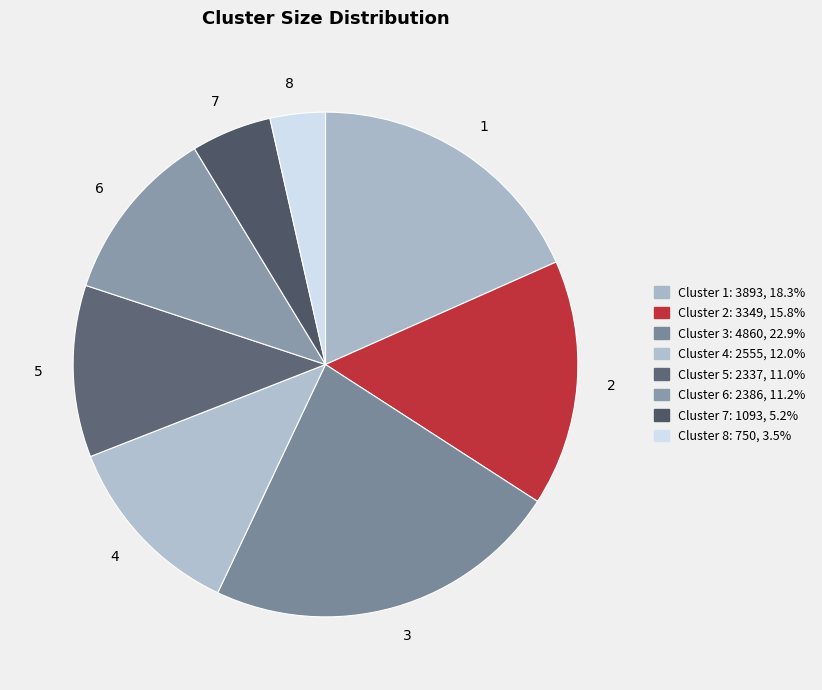

Between 4 and 8, which is larger?

4